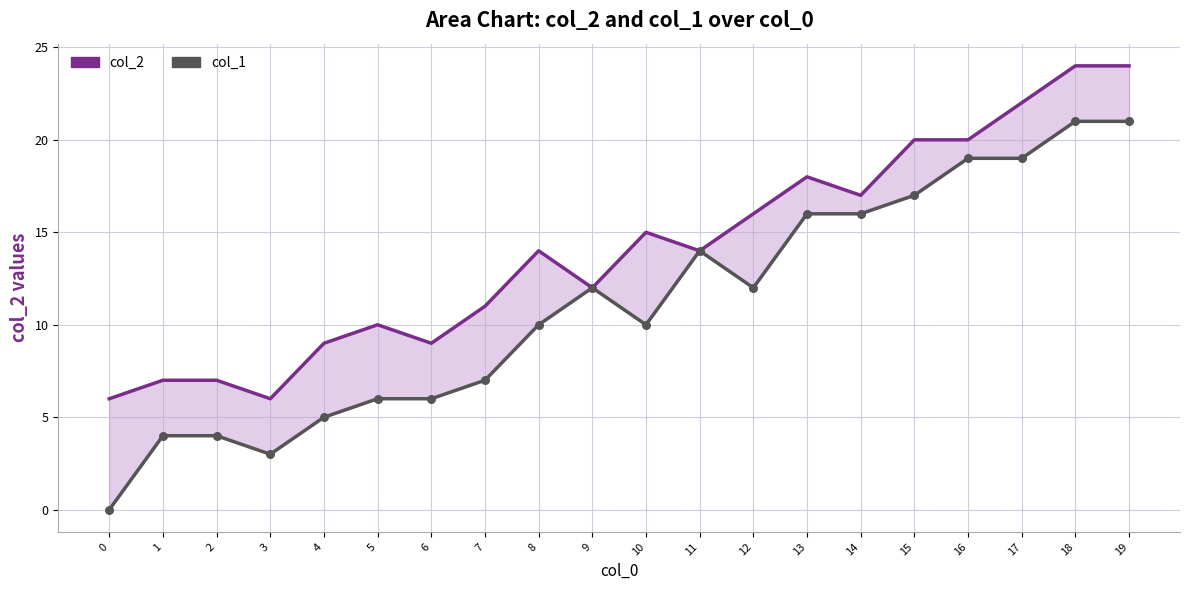

What is the total value across all series at 17?

41